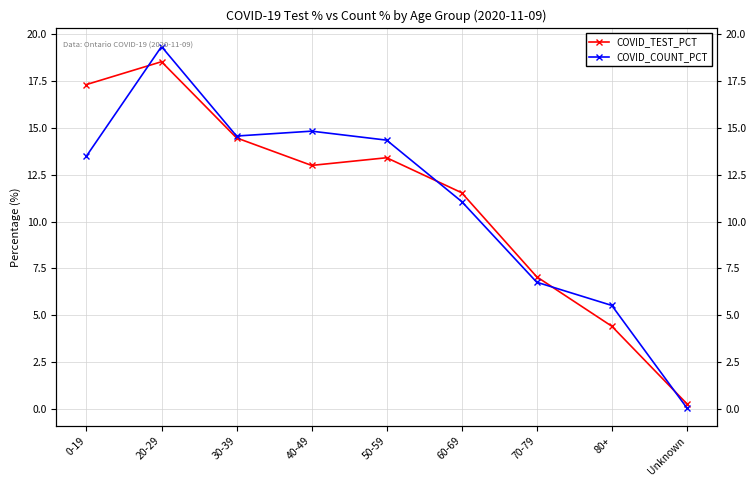

In COVID_TEST_PCT, how many points are higher than both neighbors (excluding endpoints)?

2